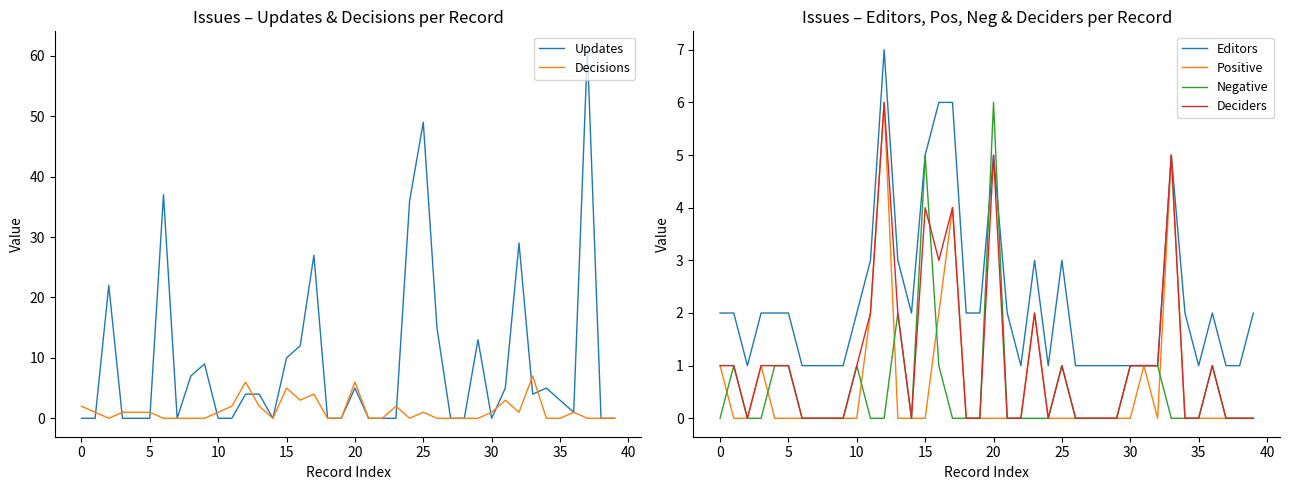

The Editors series shows 2 at 19. True or false?

True